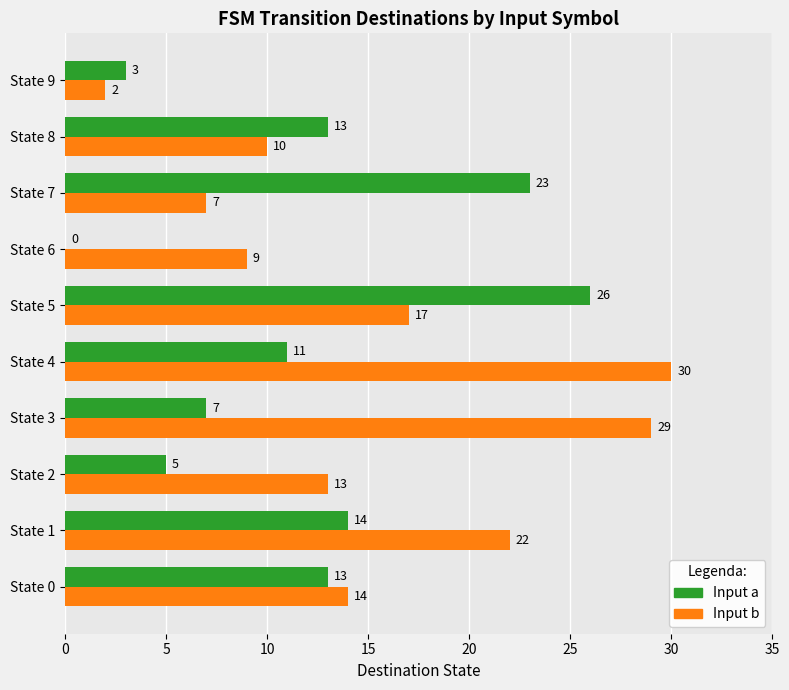

Which series changed the most between State 0 and State 6?

Input a